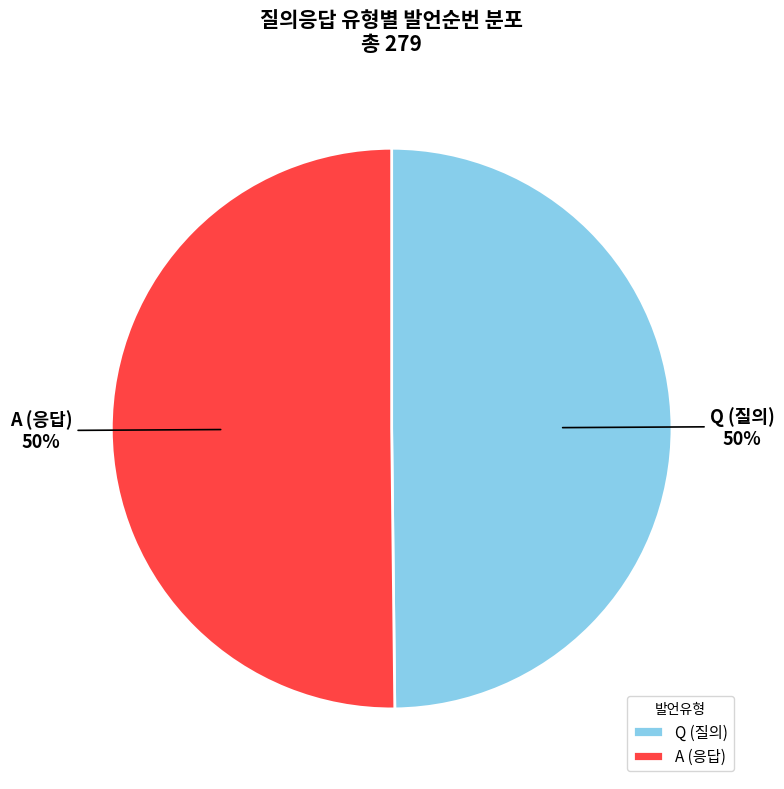

The Q slice represents 50% of the pie. True or false?

True